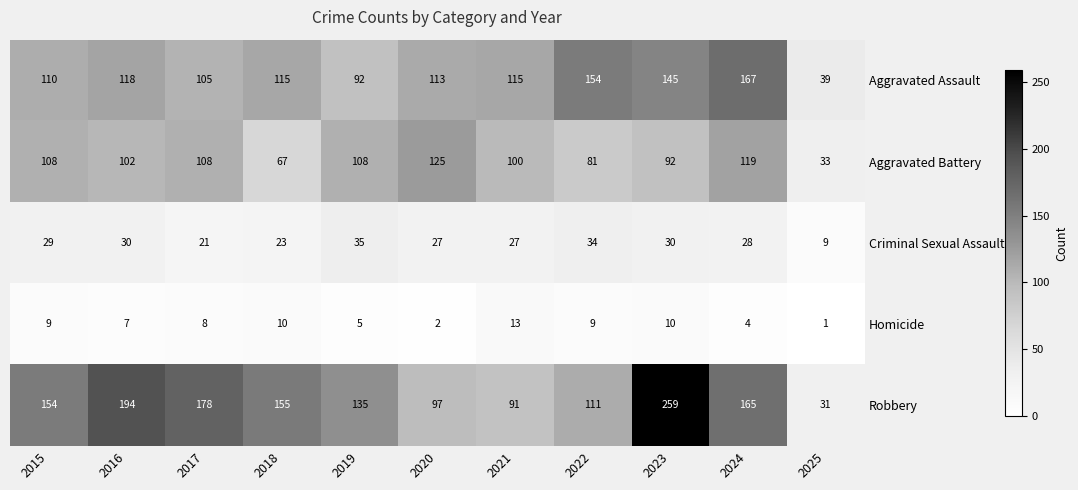

Between 2020 and 2022, which series saw the biggest shift?

Aggravated Battery